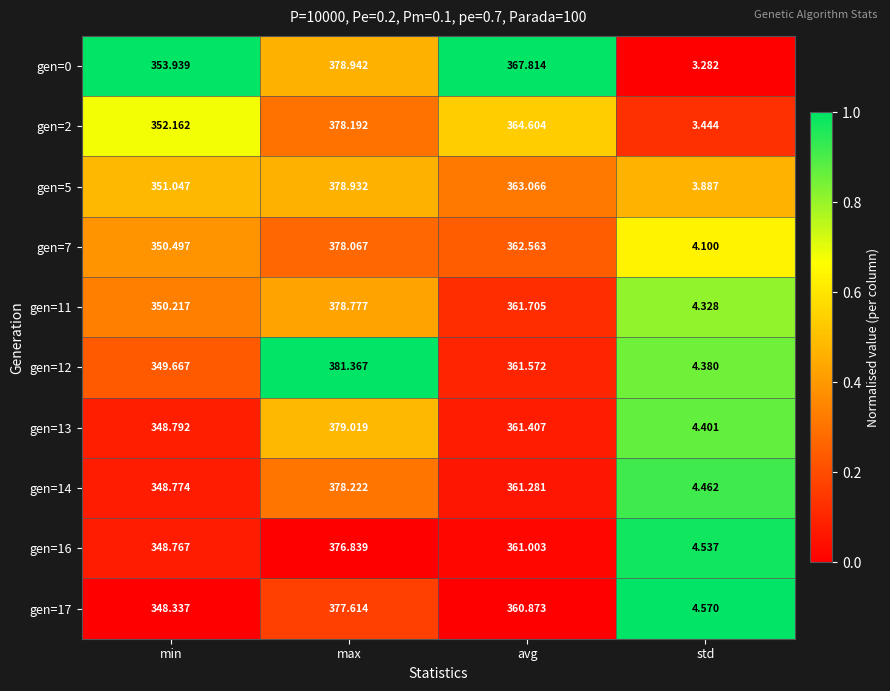

List the series in order of their peak value, lowest first.

gen=16, gen=17, gen=7, gen=2, gen=14, gen=11, gen=5, gen=0, gen=13, gen=12